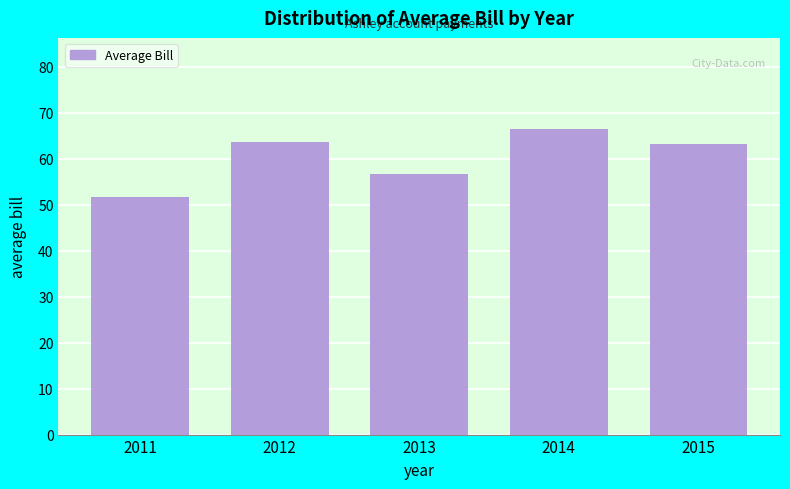

Reading left to right, transcribe all the data shown in this chart.

2011=51.7	2012=63.5	2013=56.7	2014=66.4	2015=63.1